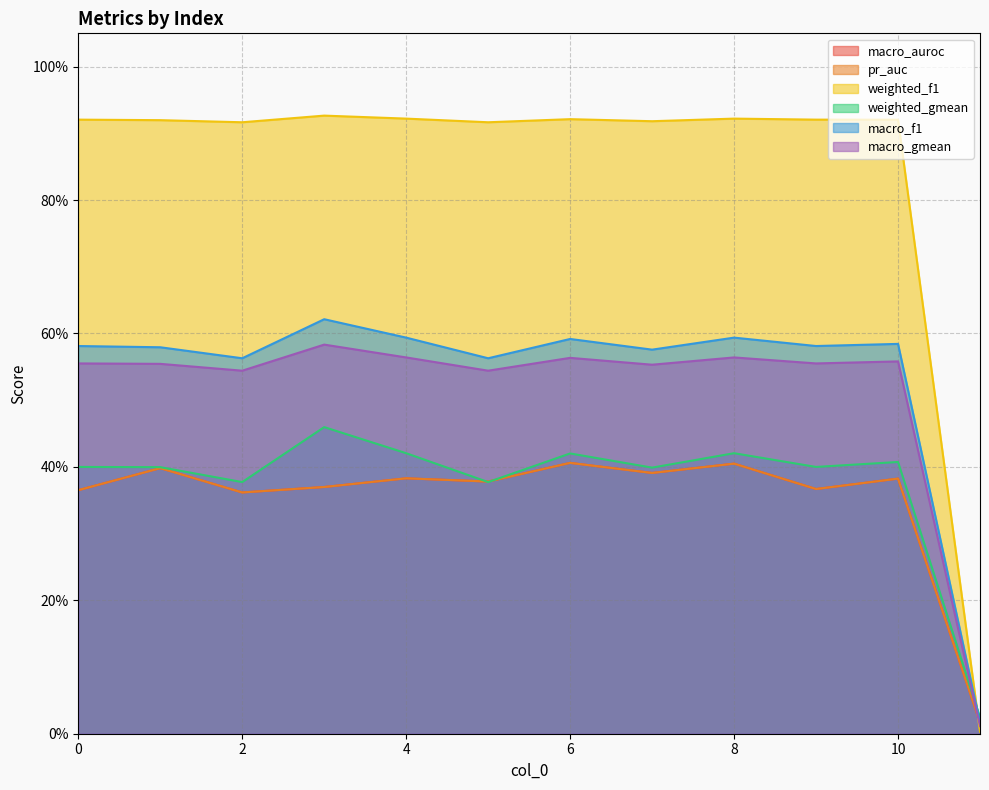

What is the value of the macro_f1 point at the 3rd from the left?

0.6